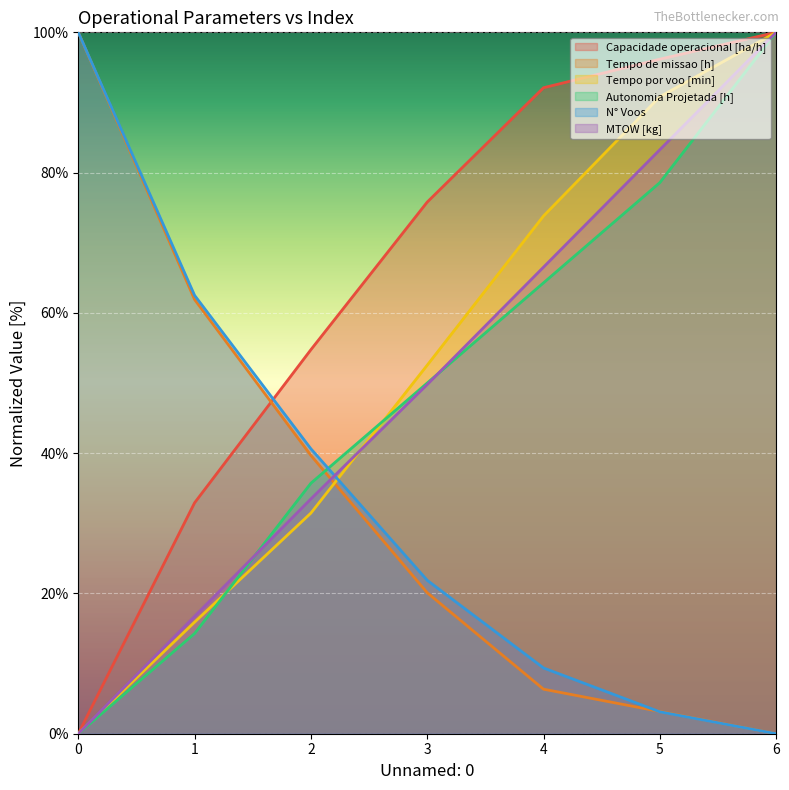

Between 0 and 1, which is larger?

1